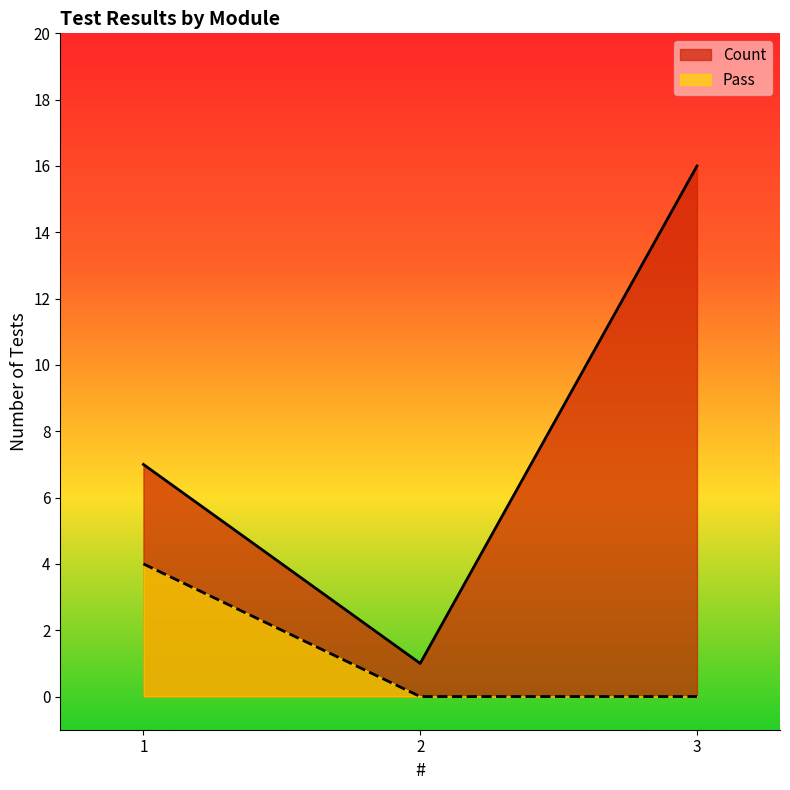

At how many categories does at least one series exceed 5?

2